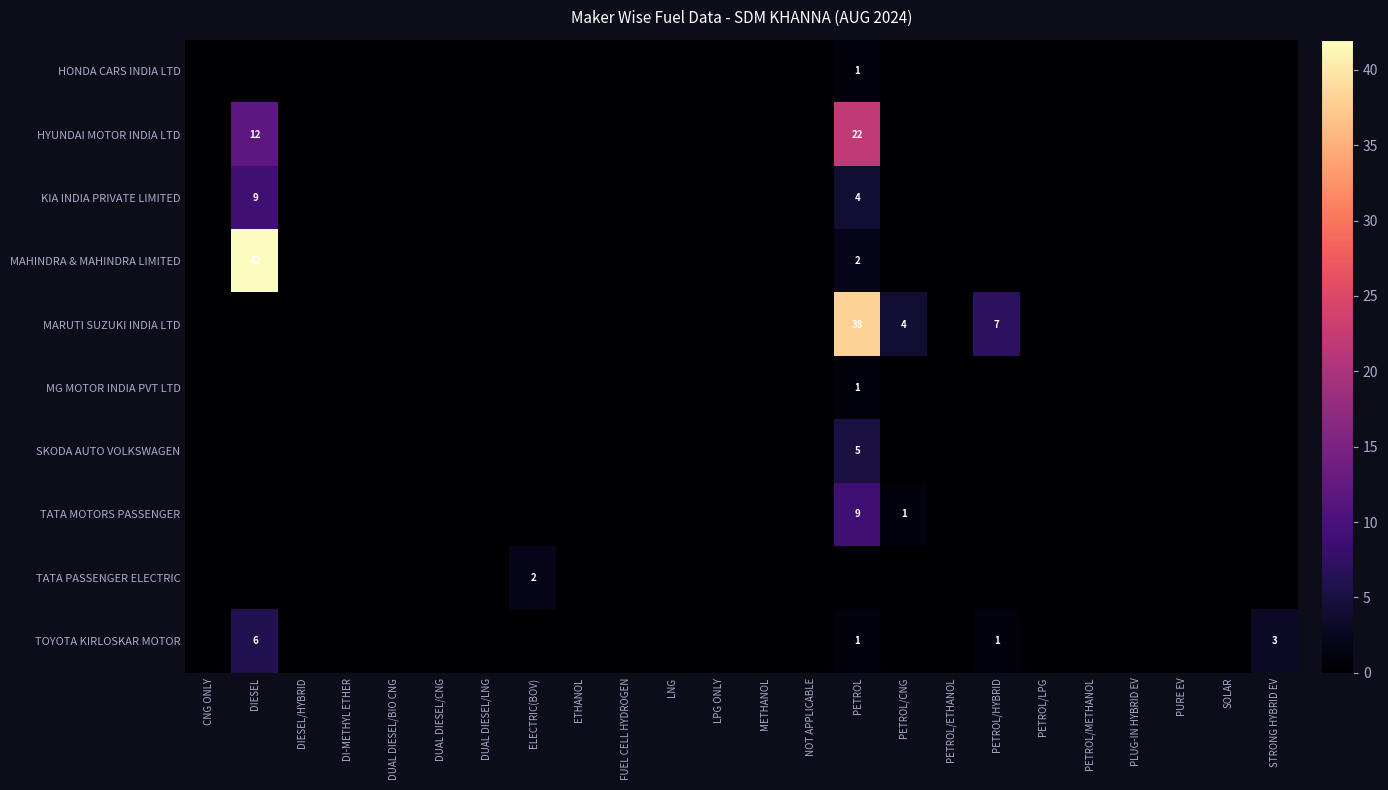

At which category is the sum across all series the highest?

PETROL